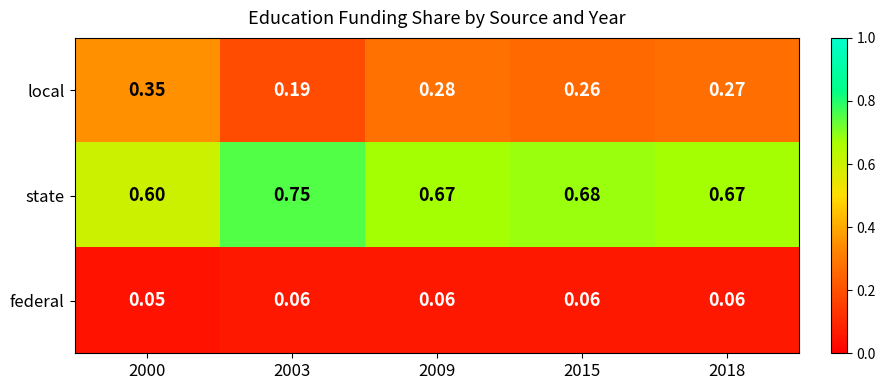

What is the spread (max minus min) of values at 2009?

0.6